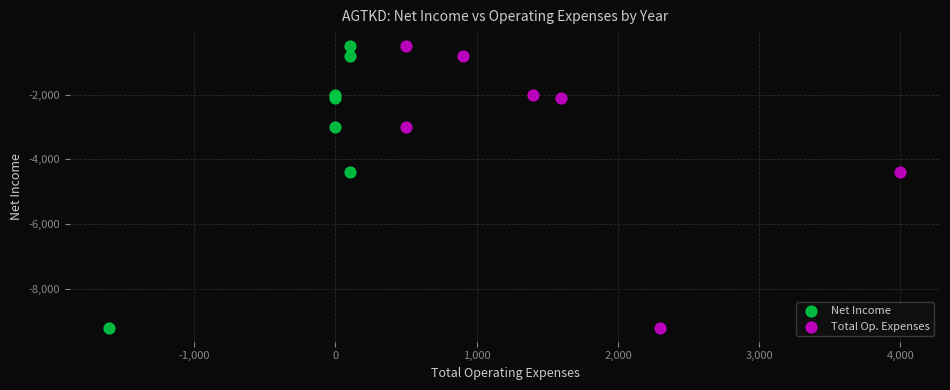

What are all the series names shown in the legend?

Net Income, Total Op. Expenses